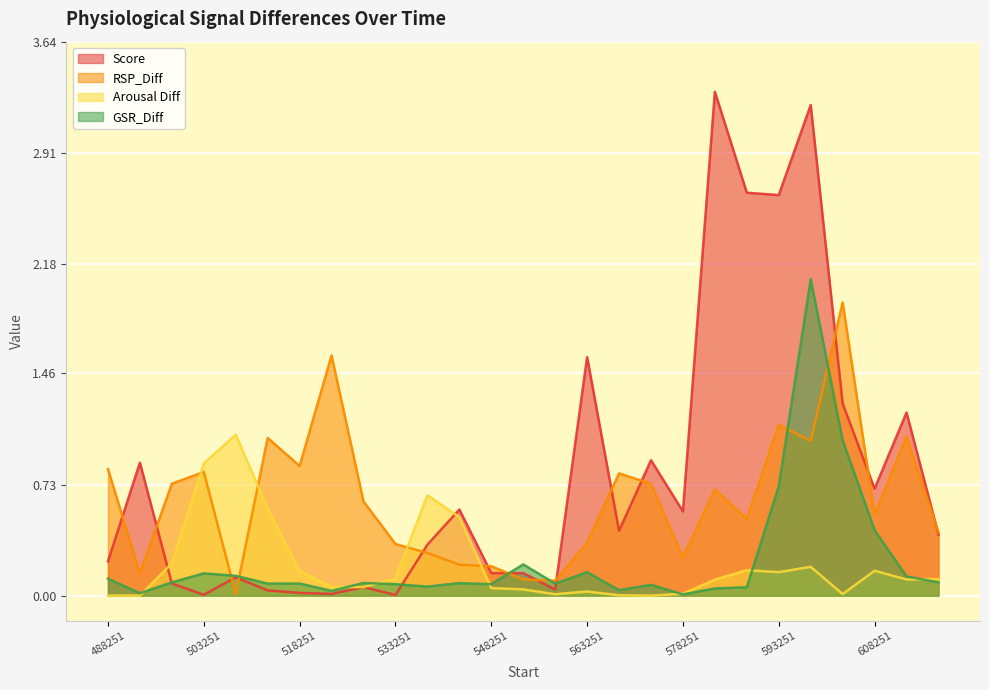

Which series has the largest total across all categories?

Score